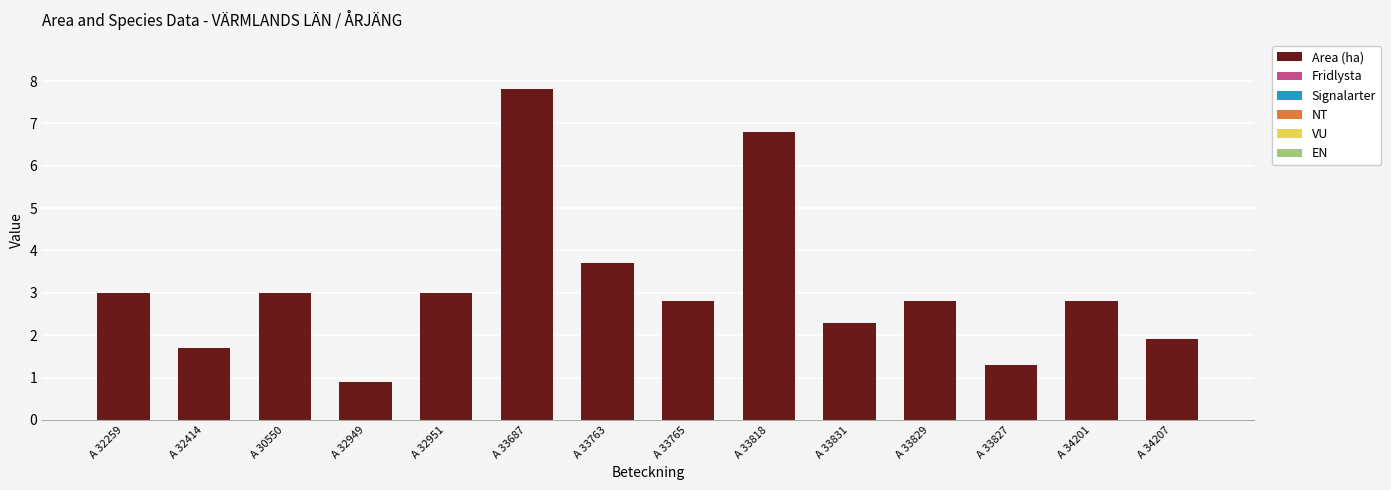

True or false: the data shows 7.8 at A 33687.

True